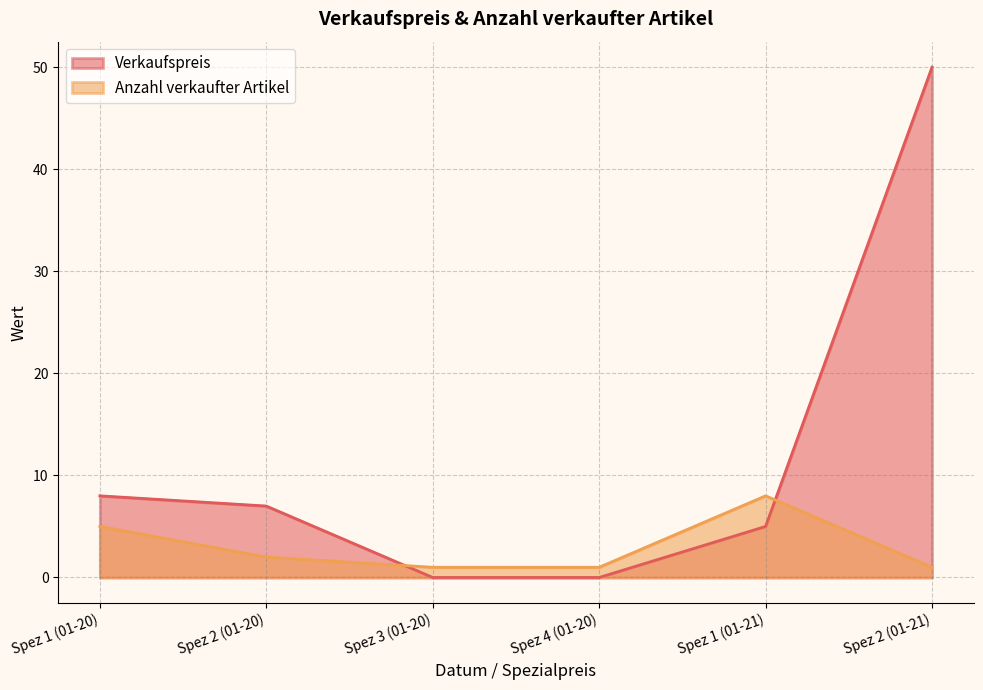

Is the value of Anzahl verkaufter Artikel at Spez 1 (01-21) greater than the value of Verkaufspreis at Spez 2 (01-21)?

No